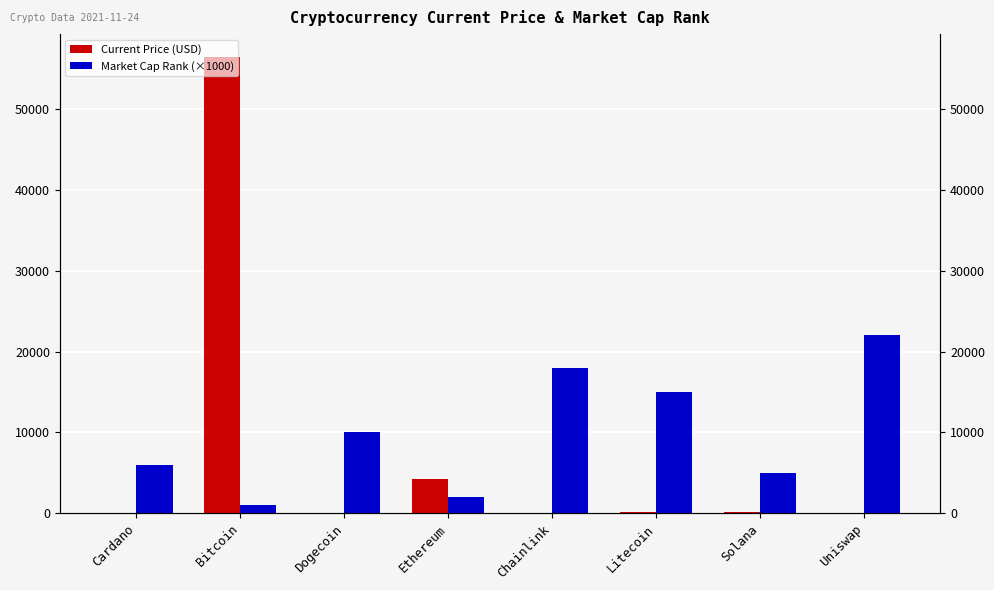

Between Dogecoin and Ethereum, which series saw the biggest shift?

Market Cap Rank (×1000)